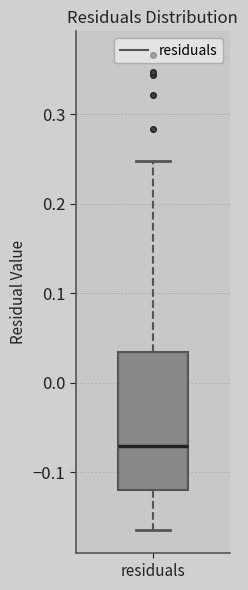

Where does the lower whisker of the box for residuals end on the y-axis? The values are not printed on the chart, so give them approximately, as read against the axis.

-0.16